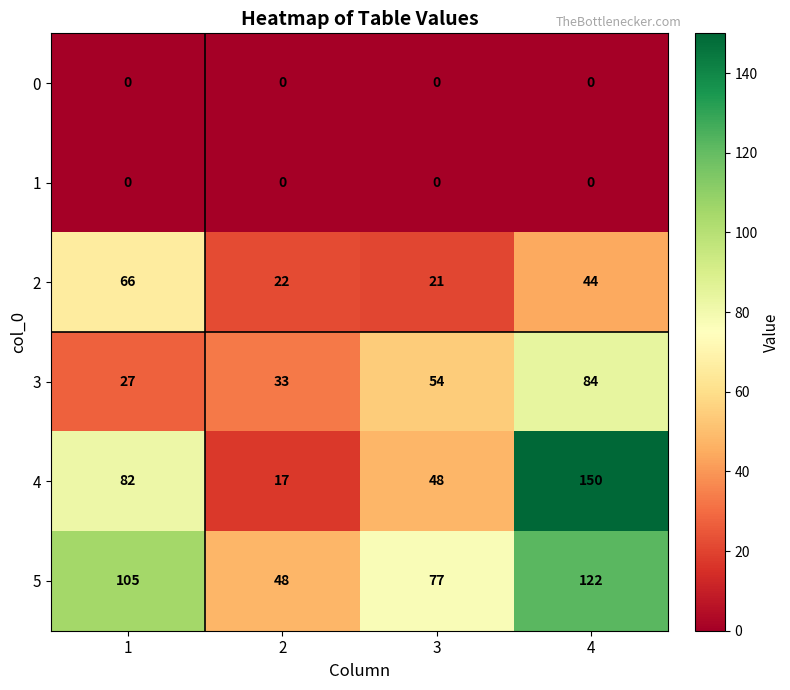

Reading right to left, extract all data points from this chart.

0: 0	0	0	0
1: 0	0	0	0
2: 44	21	22	66
3: 84	54	33	27
4: 150	48	17	82
5: 122	77	48	105